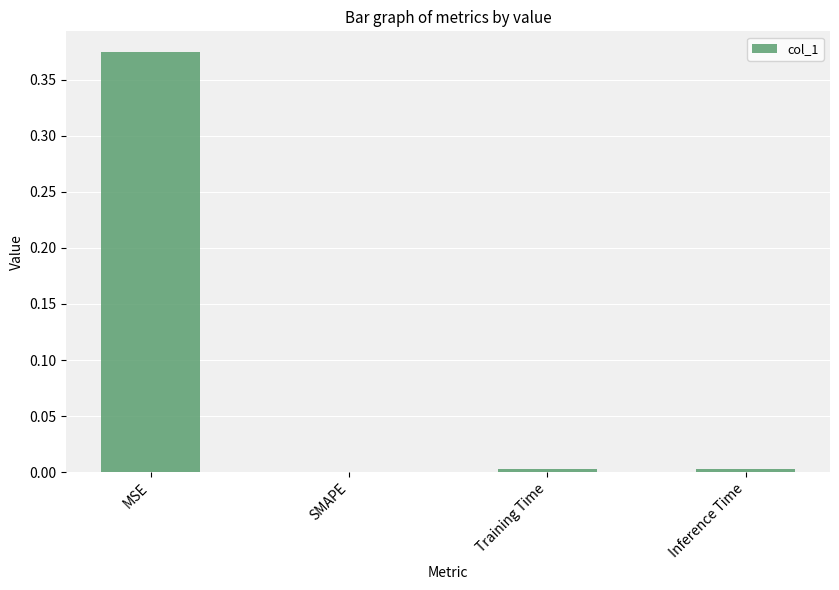

The value at MSE is 0.2. True or false?

False